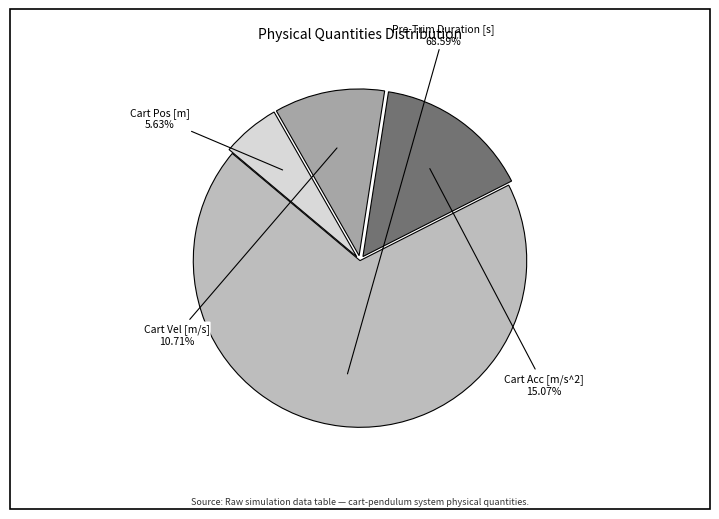

Count the number of slices in the pie.

4